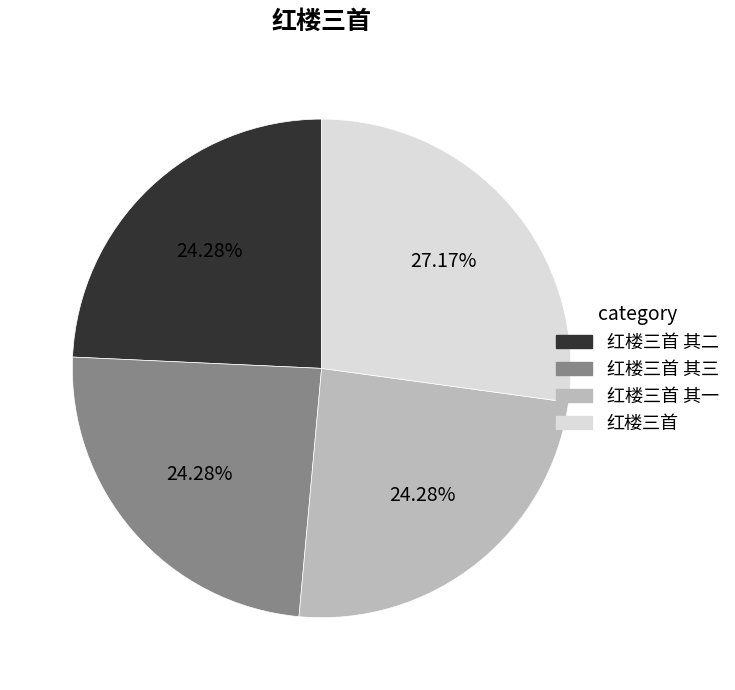

Combined, do 红楼三首 其一 and 红楼三首 其二 account for over 50%?

No